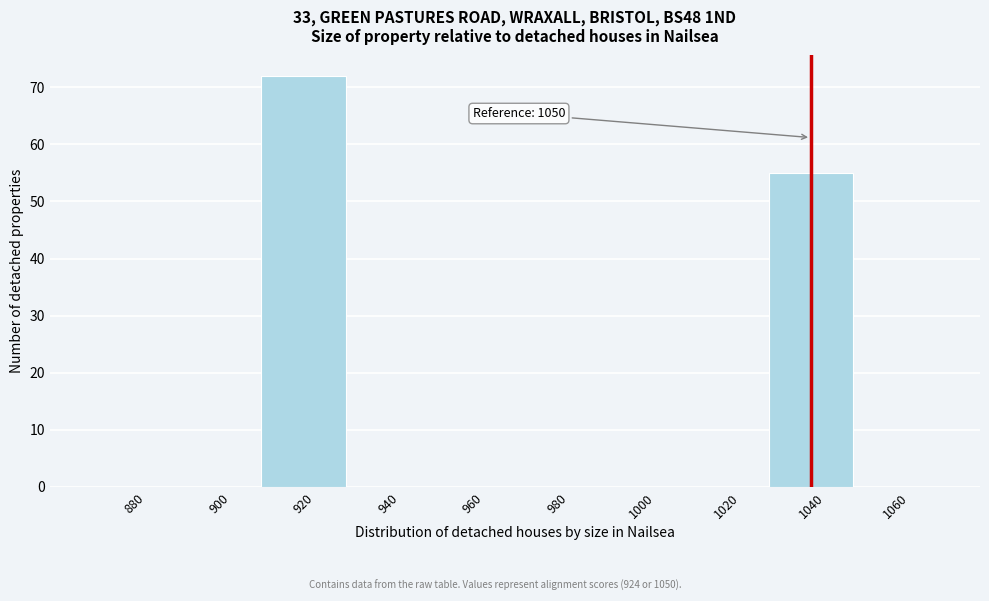

Reading left to right, list all the values displayed in this chart.

880=0	900=0	920=72	940=0	960=0	980=0	1000=0	1020=0	1040=55	1060=0